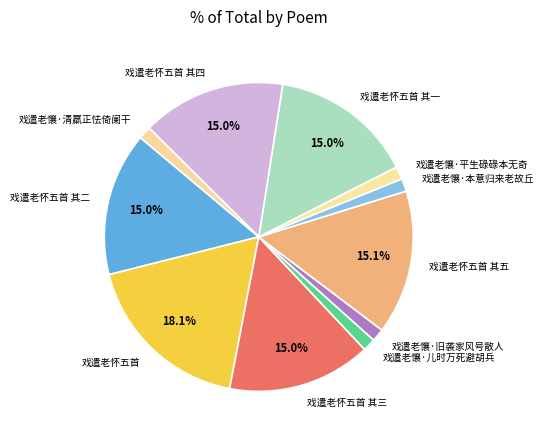

What is the largest slice in the pie chart?

戏遣老怀五首